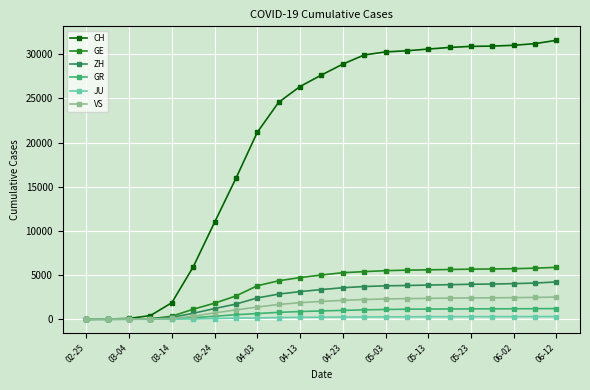

At how many categories does at least one series exceed 12401?

16